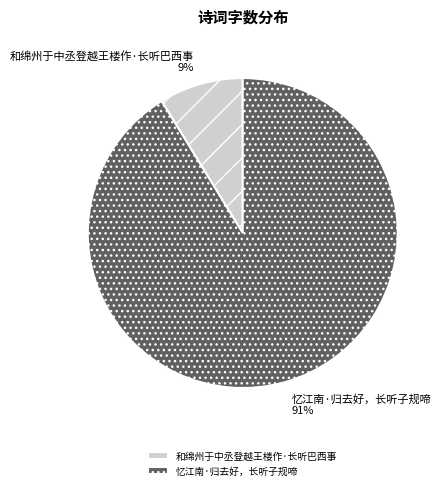

Which category has the smallest portion of the pie?

和绵州于中丞登越王楼作·长听巴西事